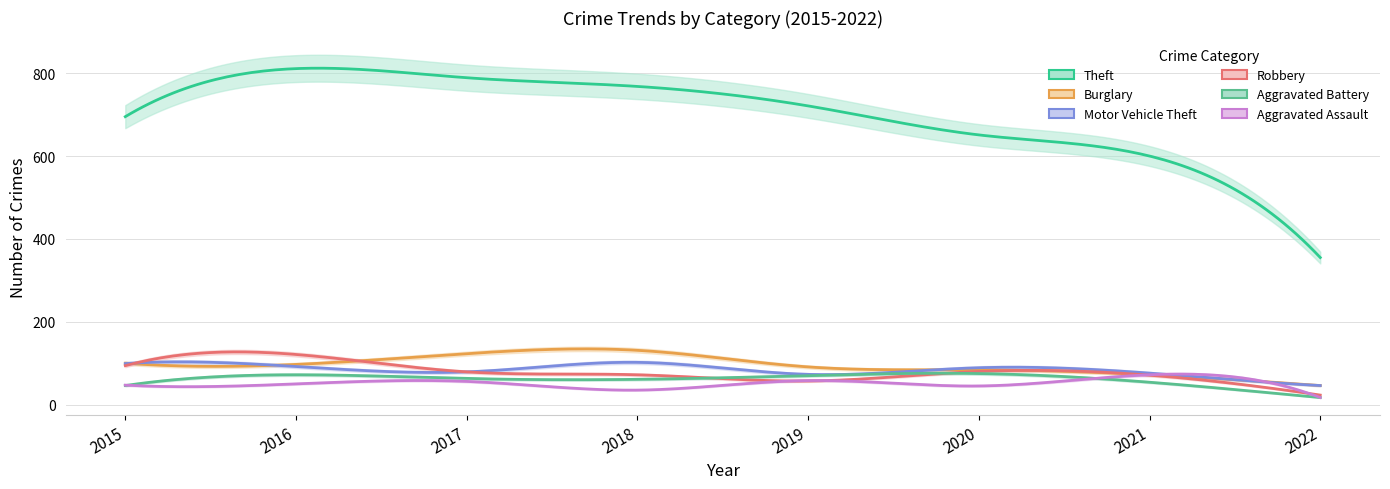

At how many categories does at least one series exceed 530?

7